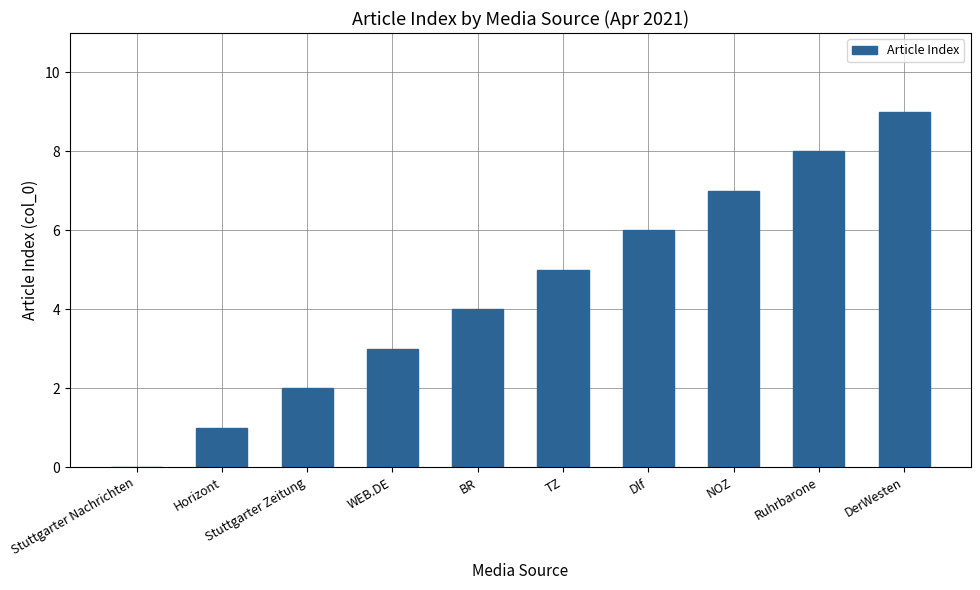

What is the maximum value shown in the chart?

9